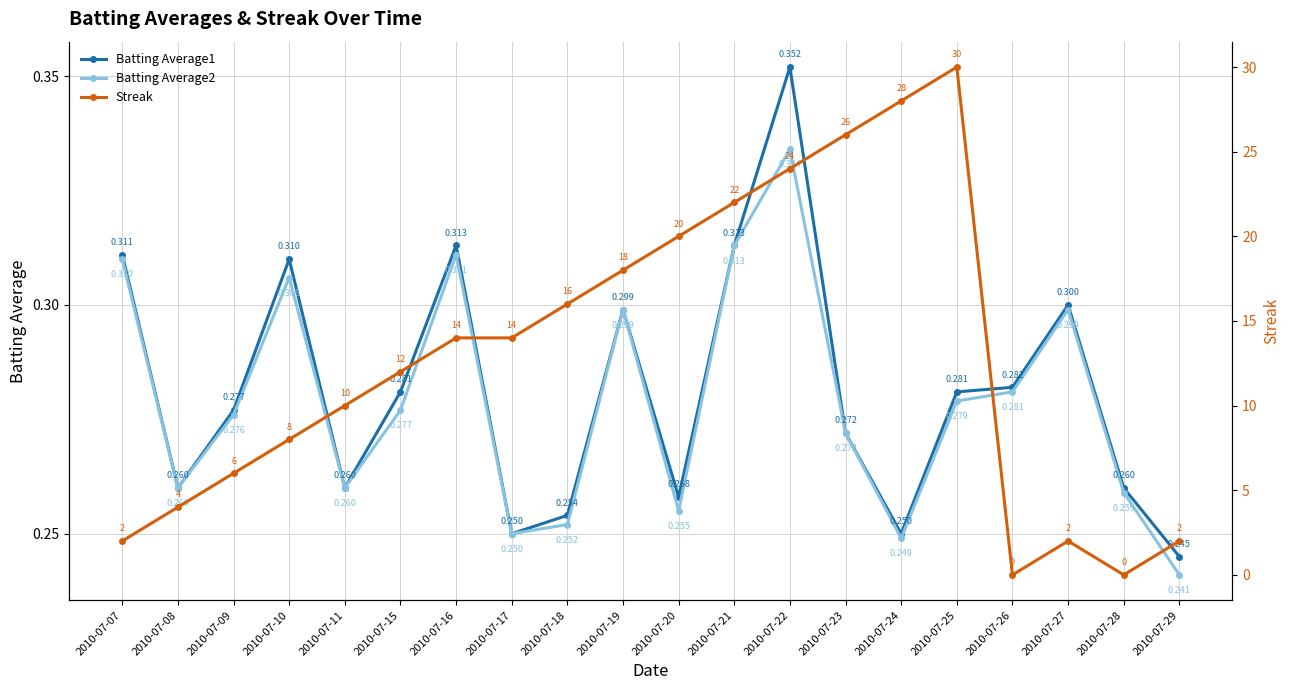

Reading left to right, list all the values displayed in this chart.

Batting Average1: 2010-07-07=0.3	2010-07-08=0.3	2010-07-09=0.3	2010-07-10=0.3	2010-07-11=0.3	2010-07-15=0.3	2010-07-16=0.3	2010-07-17=0.2	2010-07-18=0.3	2010-07-19=0.3	2010-07-20=0.3	2010-07-21=0.3	2010-07-22=0.4	2010-07-23=0.3	2010-07-24=0.2	2010-07-25=0.3	2010-07-26=0.3	2010-07-27=0.3	2010-07-28=0.3	2010-07-29=0.2
Batting Average2: 2010-07-07=0.3	2010-07-08=0.3	2010-07-09=0.3	2010-07-10=0.3	2010-07-11=0.3	2010-07-15=0.3	2010-07-16=0.3	2010-07-17=0.2	2010-07-18=0.3	2010-07-19=0.3	2010-07-20=0.3	2010-07-21=0.3	2010-07-22=0.3	2010-07-23=0.3	2010-07-24=0.2	2010-07-25=0.3	2010-07-26=0.3	2010-07-27=0.3	2010-07-28=0.3	2010-07-29=0.2
Streak: 2010-07-07=2.0	2010-07-08=4.0	2010-07-09=6.0	2010-07-10=8.0	2010-07-11=10.0	2010-07-15=12.0	2010-07-16=14.0	2010-07-17=14.0	2010-07-18=16.0	2010-07-19=18.0	2010-07-20=20.0	2010-07-21=22.0	2010-07-22=24.0	2010-07-23=26.0	2010-07-24=28.0	2010-07-25=30.0	2010-07-26=0.0	2010-07-27=2.0	2010-07-28=0.0	2010-07-29=2.0